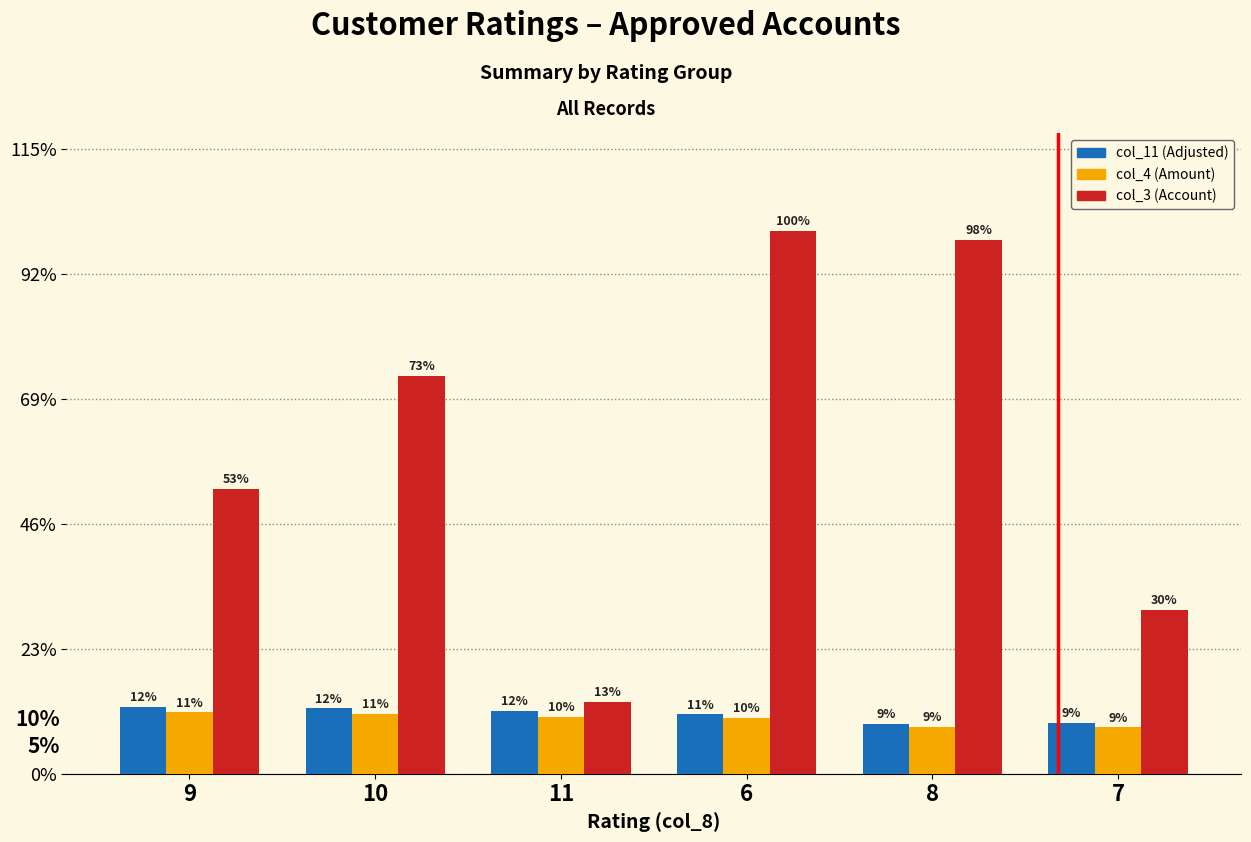

Does the chart contain any negative values?

No